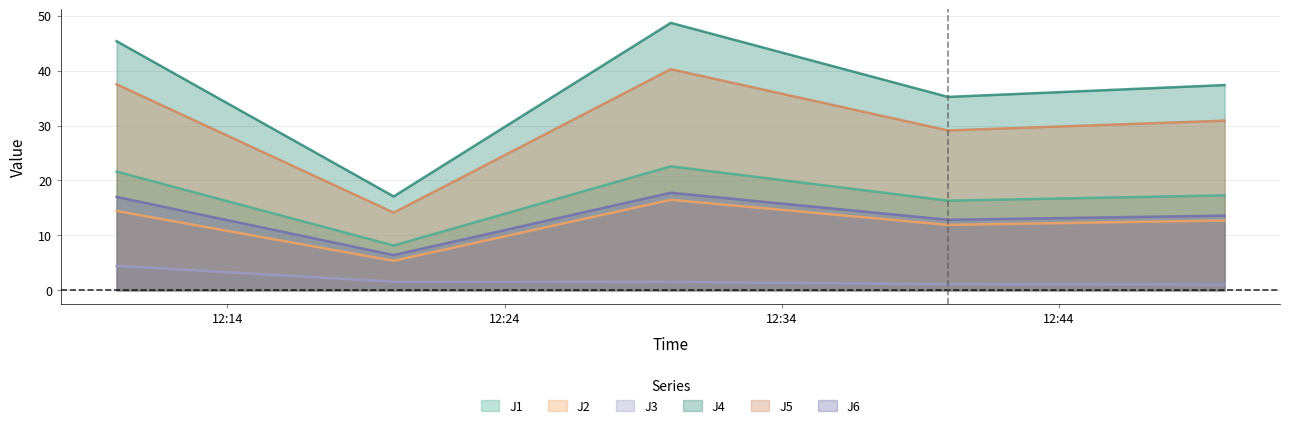

What is the difference between the second highest and second lowest values in the J1 series?

5.3